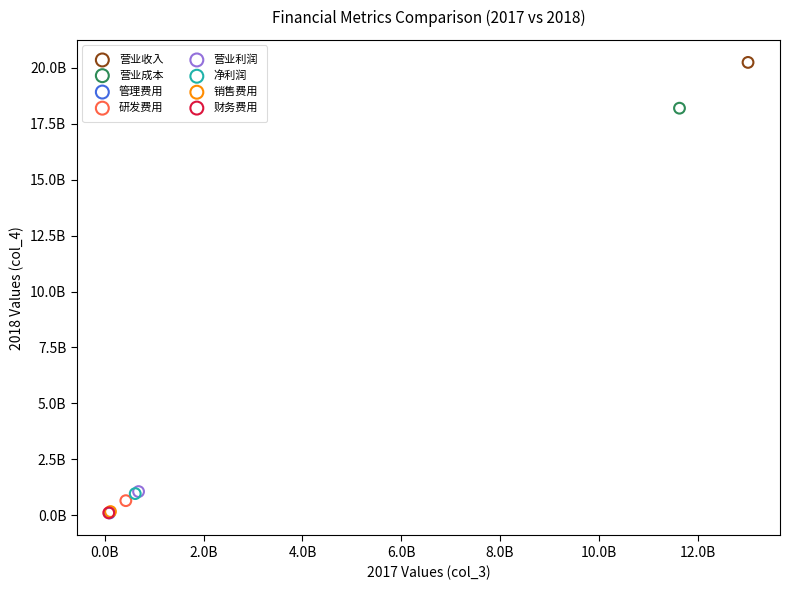

What are all the series names shown in the legend?

营业收入, 营业成本, 管理费用, 研发费用, 营业利润, 净利润, 销售费用, 财务费用